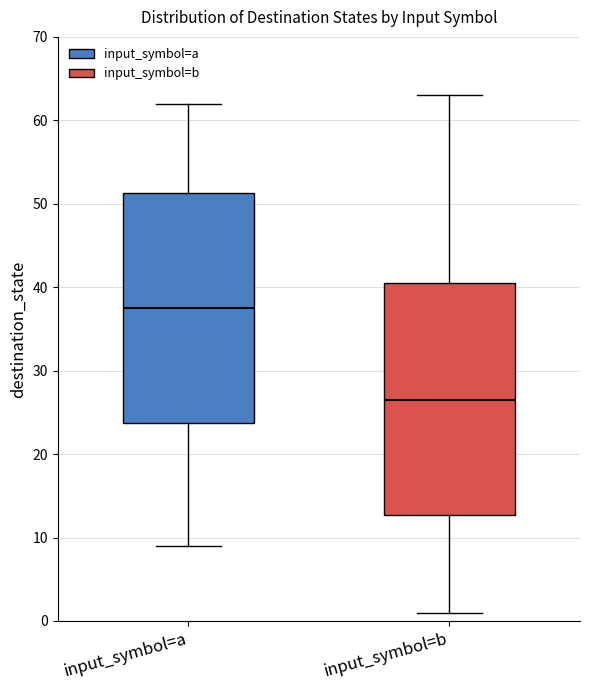

Which box has the lowest median line?

input_symbol=b